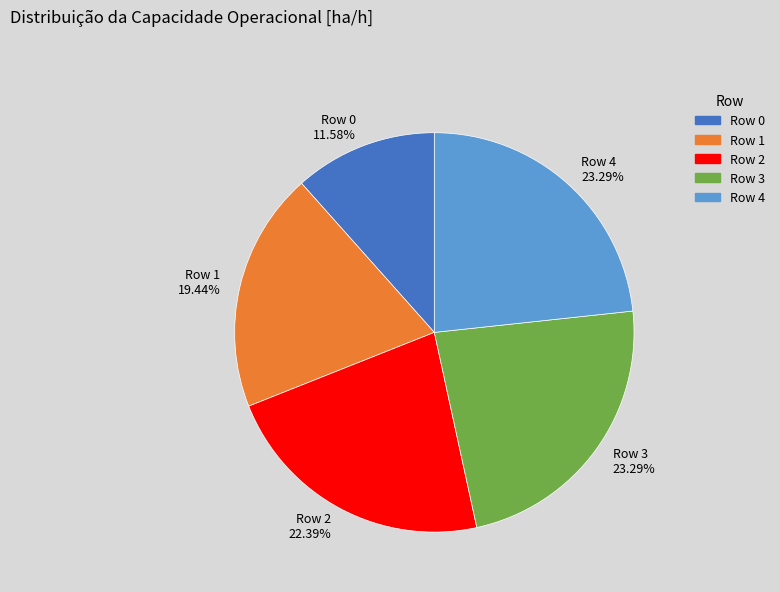

Between Row 3 23.29% and Row 1 19.44%, which is larger?

Row 3 23.29%